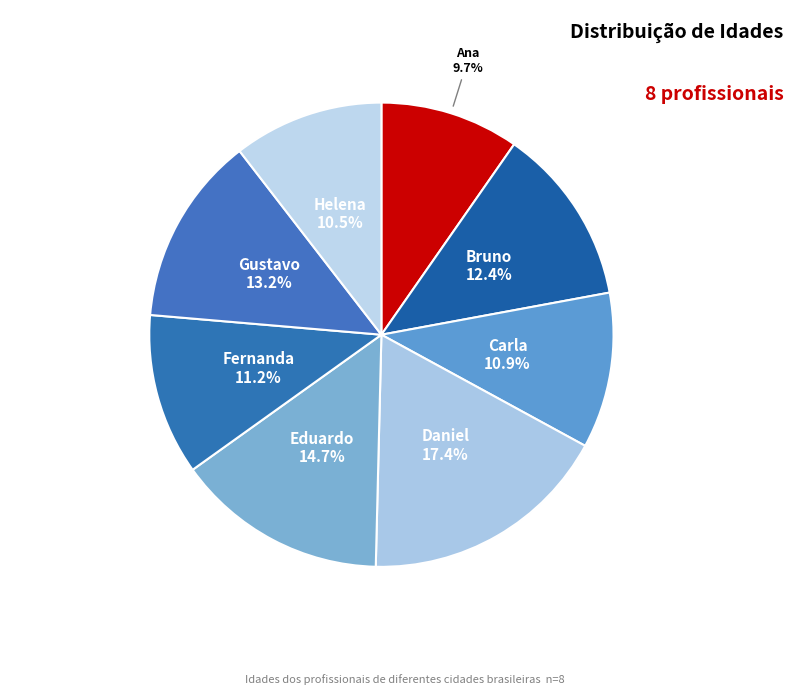

Count the number of slices in the pie.

8